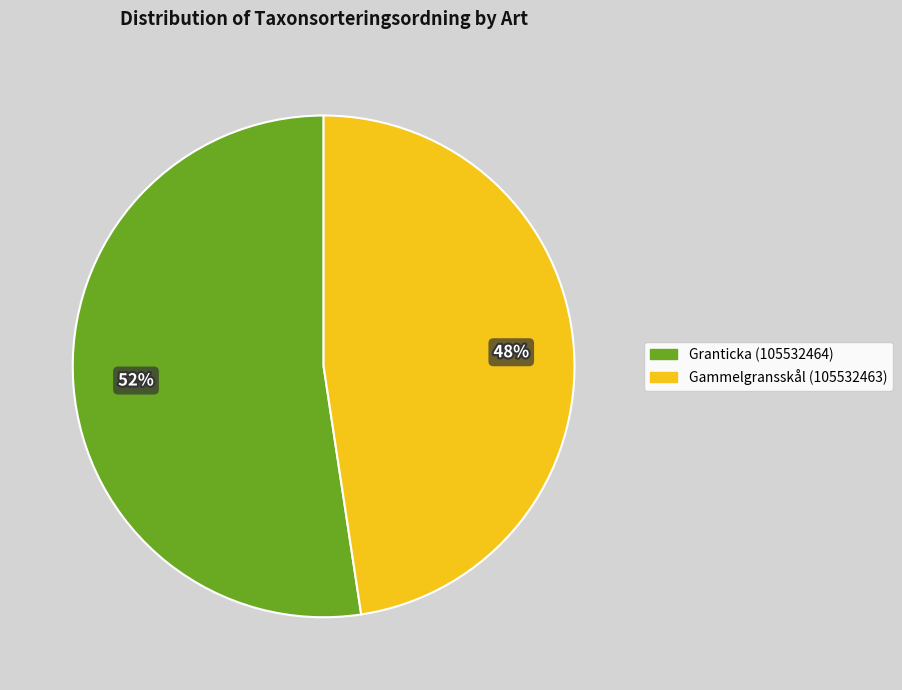

How many slices are in this pie chart?

2